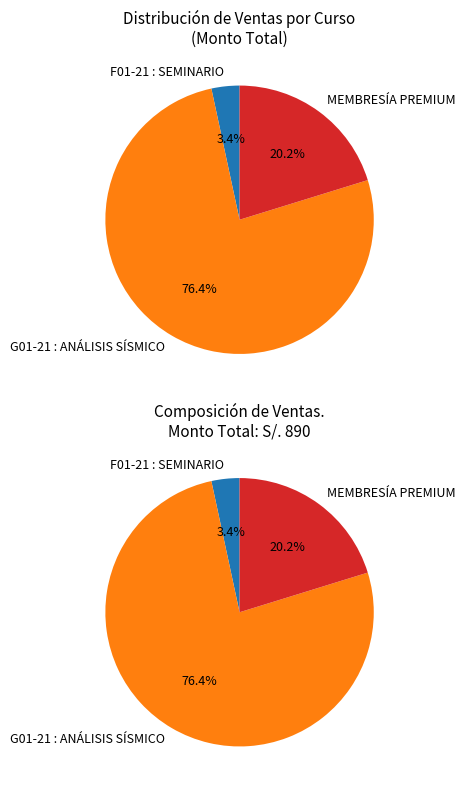

To the nearest percent, what portion does MEMBRESÍA PREMIUM represent?

20%